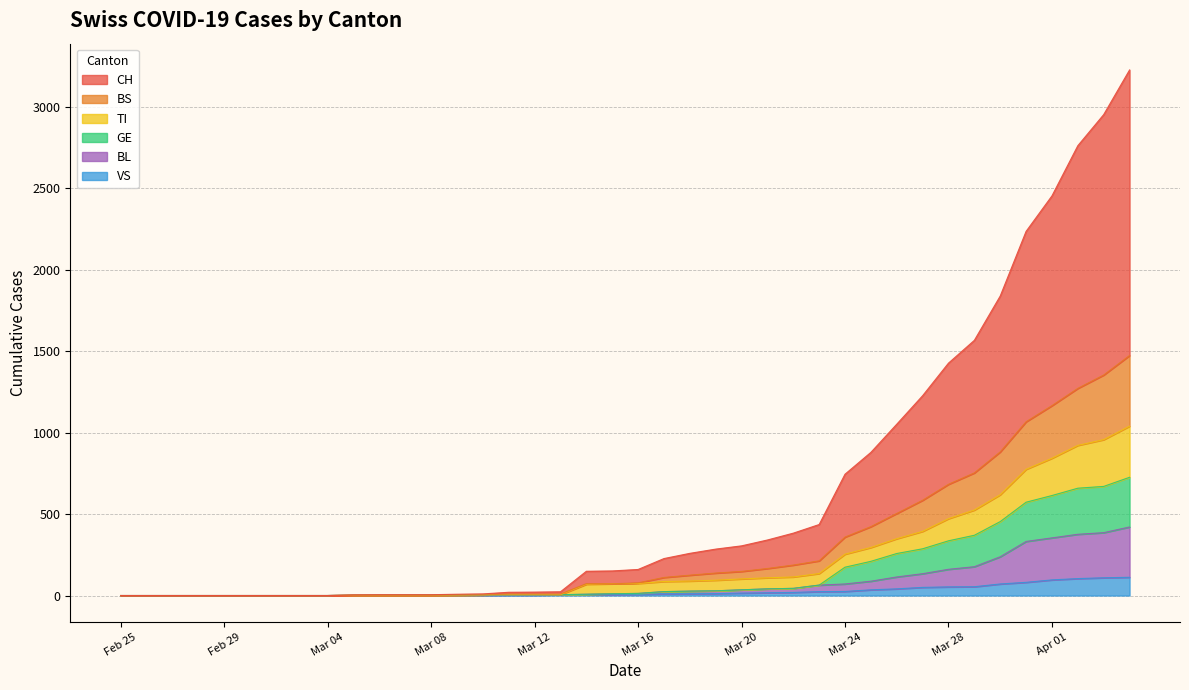

True or false: VS and BS intersect in this chart.

False